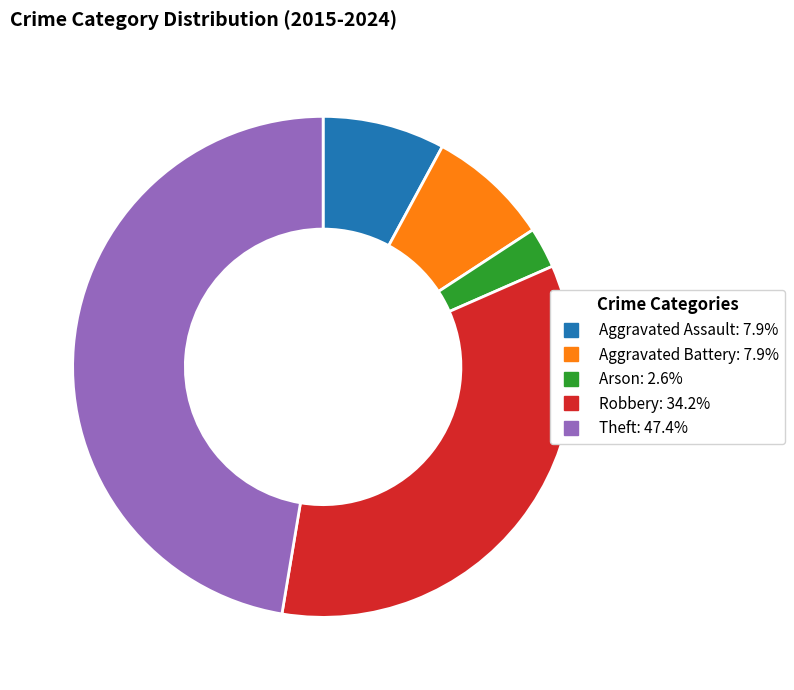

Which slice is the largest?

Theft